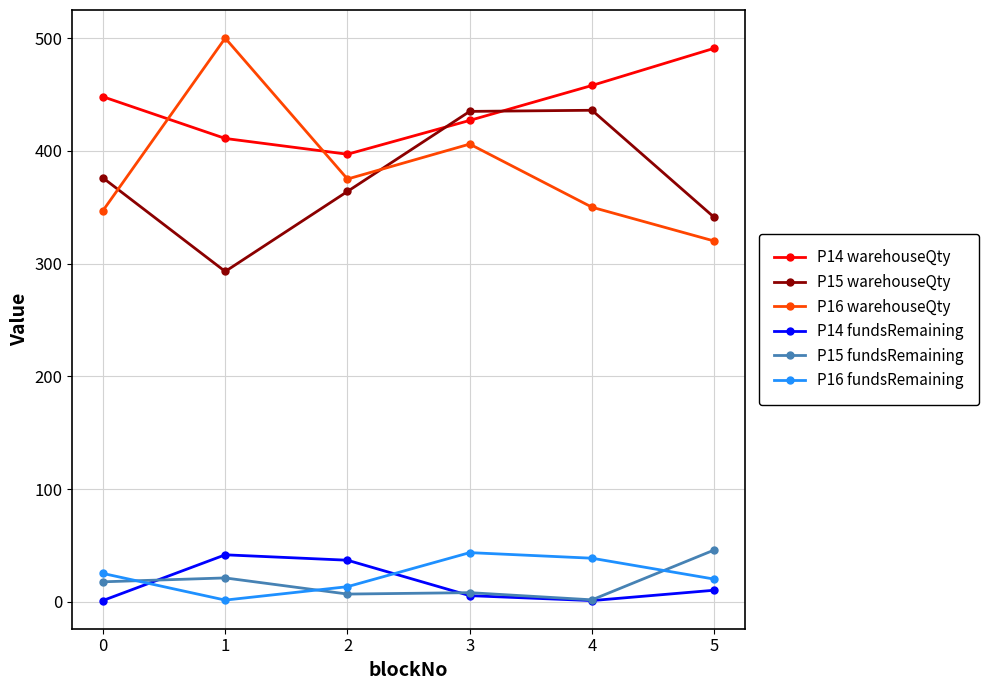

Is the value of P14 warehouseQty at 0 greater than the value of P16 fundsRemaining at 5?

Yes